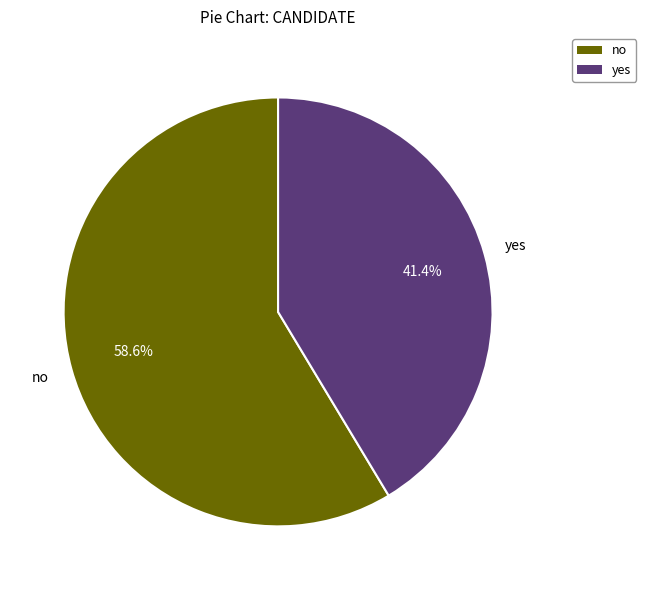

Does no represent more than half of the total?

Yes